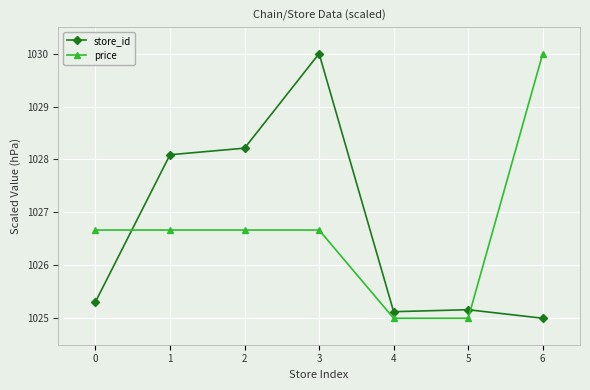

True or false: store_id and price intersect in this chart.

True